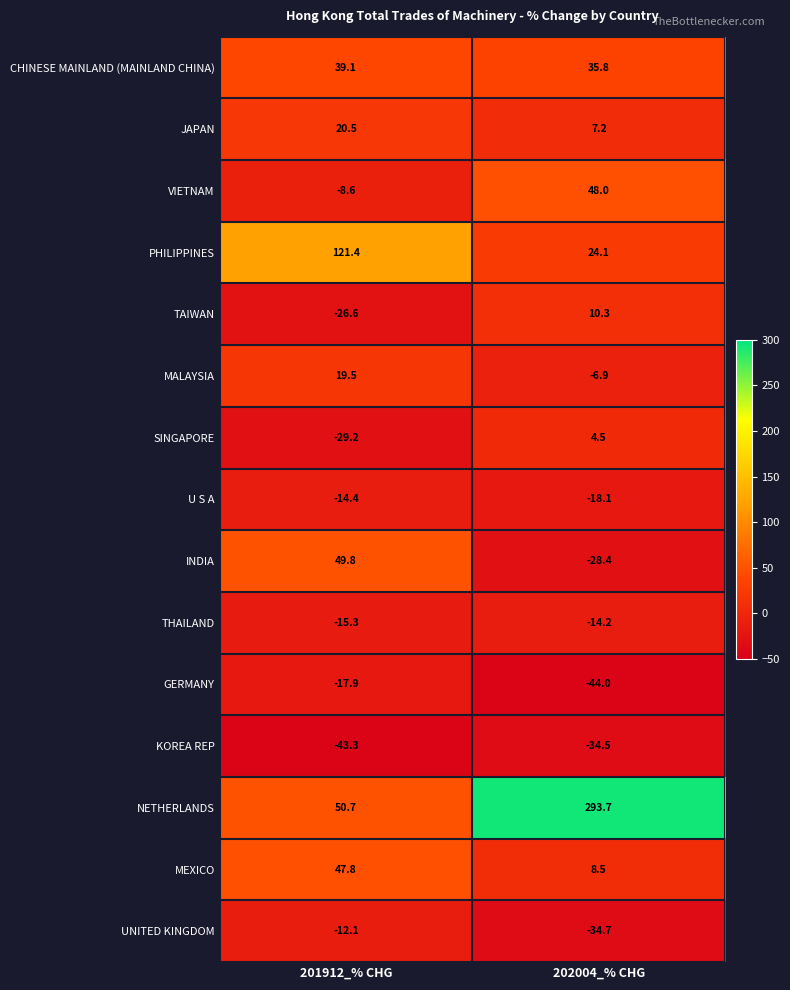

Which series has the widest spread of values?

NETHERLANDS